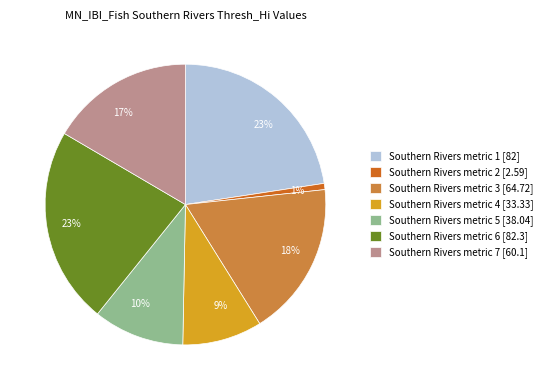

How many slices are in this pie chart?

7